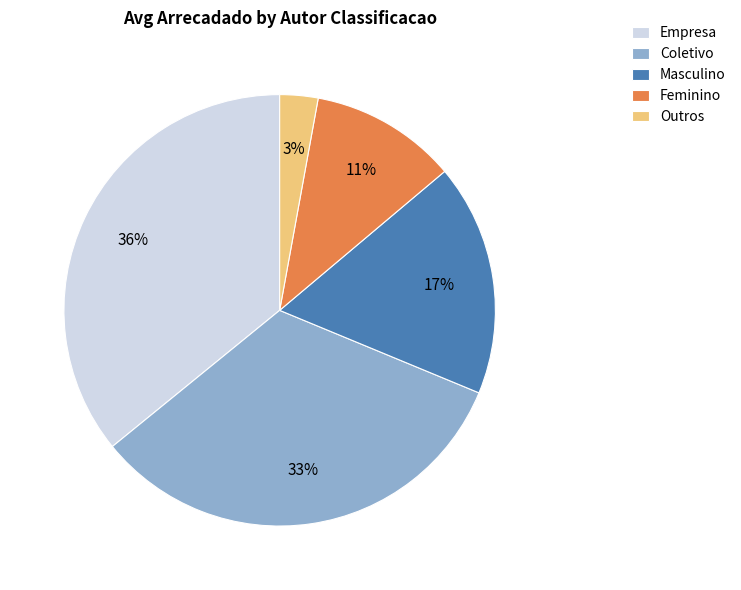

Which has a higher value, Masculino or Empresa?

Empresa